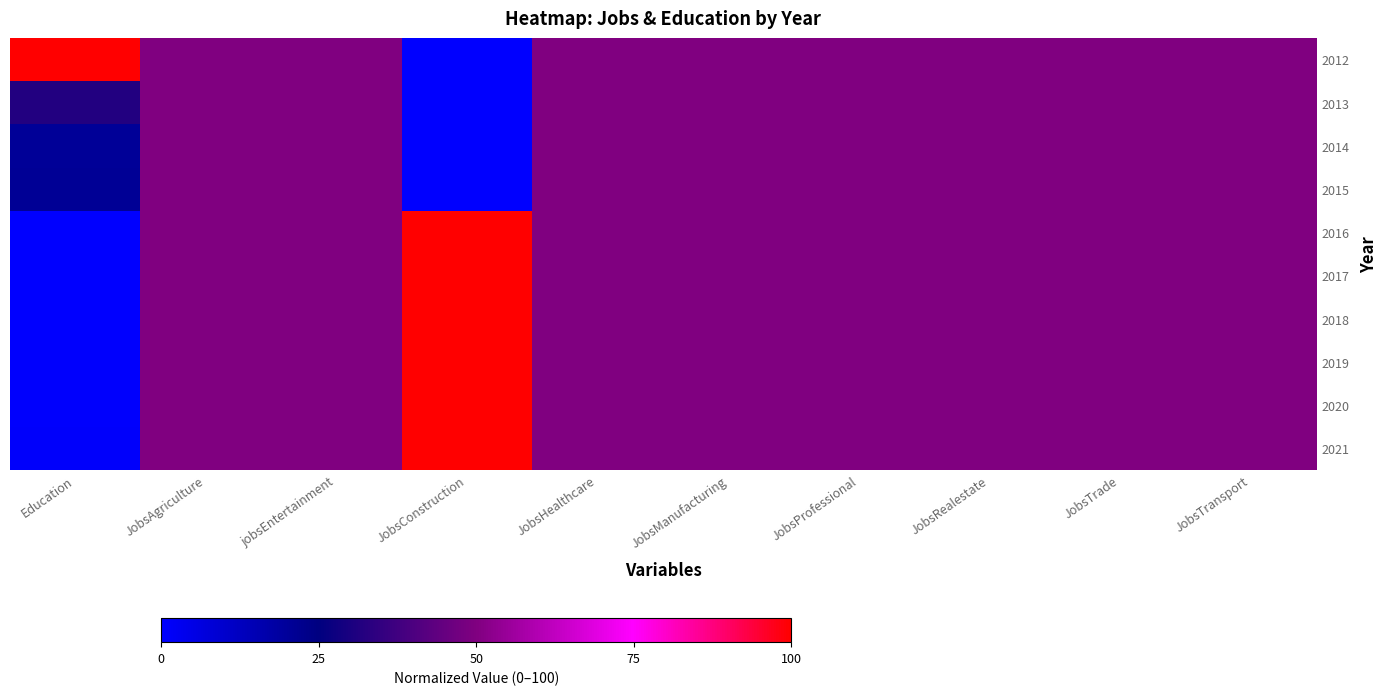

Reading left to right, list all the values displayed in this chart.

2012: Education=100.0	JobsAgriculture=50.0	jobsEntertainment=50.0	JobsConstruction=0.0	JobsHealthcare=50.0	JobsManufacturing=50.0	JobsProfessional=50.0	JobsRealestate=50.0	JobsTrade=50.0	JobsTransport=50.0
2013: Education=31.8	JobsAgriculture=50.0	jobsEntertainment=50.0	JobsConstruction=0.0	JobsHealthcare=50.0	JobsManufacturing=50.0	JobsProfessional=50.0	JobsRealestate=50.0	JobsTrade=50.0	JobsTransport=50.0
2014: Education=20.6	JobsAgriculture=50.0	jobsEntertainment=50.0	JobsConstruction=0.0	JobsHealthcare=50.0	JobsManufacturing=50.0	JobsProfessional=50.0	JobsRealestate=50.0	JobsTrade=50.0	JobsTransport=50.0
2015: Education=20.9	JobsAgriculture=50.0	jobsEntertainment=50.0	JobsConstruction=0.0	JobsHealthcare=50.0	JobsManufacturing=50.0	JobsProfessional=50.0	JobsRealestate=50.0	JobsTrade=50.0	JobsTransport=50.0
2016: Education=0.0	JobsAgriculture=50.0	jobsEntertainment=50.0	JobsConstruction=100.0	JobsHealthcare=50.0	JobsManufacturing=50.0	JobsProfessional=50.0	JobsRealestate=50.0	JobsTrade=50.0	JobsTransport=50.0
2017: Education=0.2	JobsAgriculture=50.0	jobsEntertainment=50.0	JobsConstruction=100.0	JobsHealthcare=50.0	JobsManufacturing=50.0	JobsProfessional=50.0	JobsRealestate=50.0	JobsTrade=50.0	JobsTransport=50.0
2018: Education=0.3	JobsAgriculture=50.0	jobsEntertainment=50.0	JobsConstruction=100.0	JobsHealthcare=50.0	JobsManufacturing=50.0	JobsProfessional=50.0	JobsRealestate=50.0	JobsTrade=50.0	JobsTransport=50.0
2019: Education=0.5	JobsAgriculture=50.0	jobsEntertainment=50.0	JobsConstruction=100.0	JobsHealthcare=50.0	JobsManufacturing=50.0	JobsProfessional=50.0	JobsRealestate=50.0	JobsTrade=50.0	JobsTransport=50.0
2020: Education=0.7	JobsAgriculture=50.0	jobsEntertainment=50.0	JobsConstruction=100.0	JobsHealthcare=50.0	JobsManufacturing=50.0	JobsProfessional=50.0	JobsRealestate=50.0	JobsTrade=50.0	JobsTransport=50.0
2021: Education=1.0	JobsAgriculture=50.0	jobsEntertainment=50.0	JobsConstruction=100.0	JobsHealthcare=50.0	JobsManufacturing=50.0	JobsProfessional=50.0	JobsRealestate=50.0	JobsTrade=50.0	JobsTransport=50.0